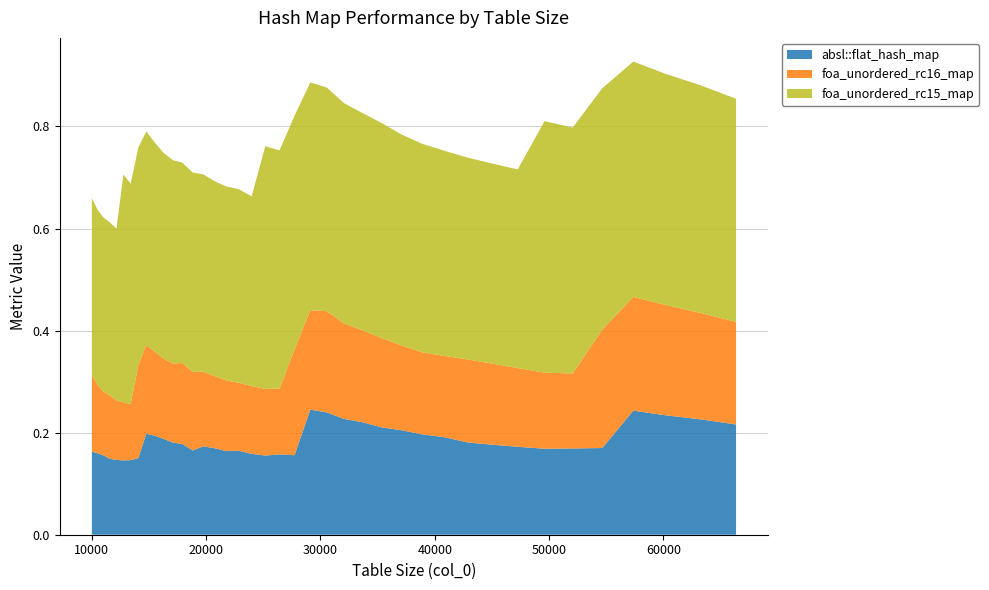

Reading left to right, what are all the values shown in this chart?

absl::flat_hash_map: 10000=0.2	10500=0.2	11025=0.2	11576=0.1	12154=0.1	12760=0.1	13396=0.1	14063=0.2	14763=0.2	15498=0.2	16269=0.2	17078=0.2	17927=0.2	18818=0.2	19753=0.2	20734=0.2	21764=0.2	22845=0.2	23980=0.2	25171=0.2	26421=0.2	27733=0.2	29110=0.2	30555=0.2	32072=0.2	33664=0.2	35335=0.2	37089=0.2	38930=0.2	40863=0.2	42892=0.2	45022=0.2	47258=0.2	49605=0.2	52069=0.2	54656=0.2	57372=0.2	60223=0.2	63216=0.2	66358=0.2
foa_unordered_rc16_map: 10000=0.2	10500=0.1	11025=0.1	11576=0.1	12154=0.1	12760=0.1	13396=0.1	14063=0.2	14763=0.2	15498=0.2	16269=0.2	17078=0.2	17927=0.2	18818=0.2	19753=0.1	20734=0.1	21764=0.1	22845=0.1	23980=0.1	25171=0.1	26421=0.1	27733=0.2	29110=0.2	30555=0.2	32072=0.2	33664=0.2	35335=0.2	37089=0.2	38930=0.2	40863=0.2	42892=0.2	45022=0.2	47258=0.2	49605=0.1	52069=0.1	54656=0.2	57372=0.2	60223=0.2	63216=0.2	66358=0.2
foa_unordered_rc15_map: 10000=0.3	10500=0.3	11025=0.3	11576=0.3	12154=0.3	12760=0.4	13396=0.4	14063=0.4	14763=0.4	15498=0.4	16269=0.4	17078=0.4	17927=0.4	18818=0.4	19753=0.4	20734=0.4	21764=0.4	22845=0.4	23980=0.4	25171=0.5	26421=0.5	27733=0.5	29110=0.4	30555=0.4	32072=0.4	33664=0.4	35335=0.4	37089=0.4	38930=0.4	40863=0.4	42892=0.4	45022=0.4	47258=0.4	49605=0.5	52069=0.5	54656=0.5	57372=0.5	60223=0.5	63216=0.4	66358=0.4